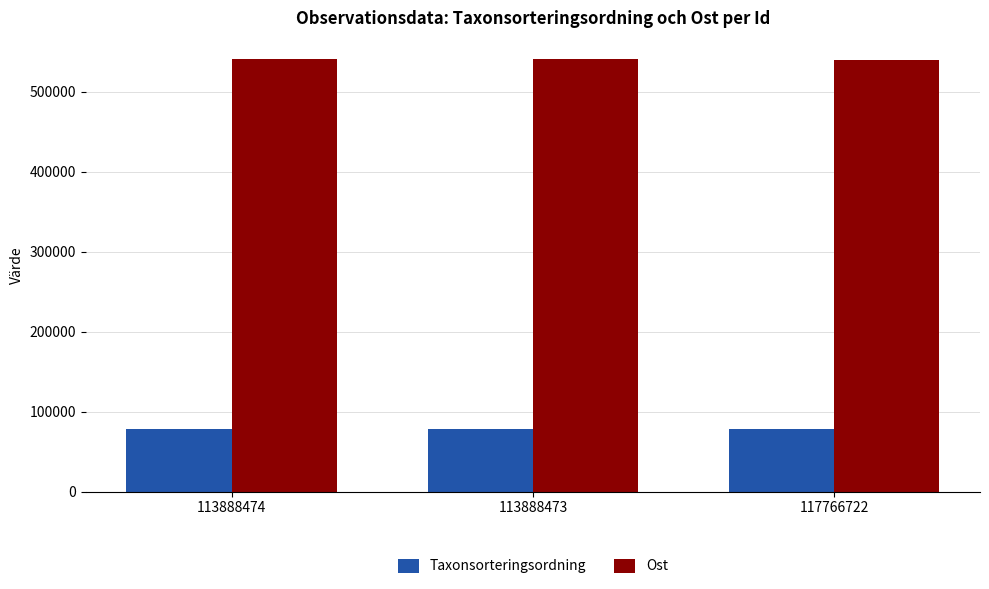

What is the difference between the Taxonsorteringsordning values at 113888473 and 117766722?

23